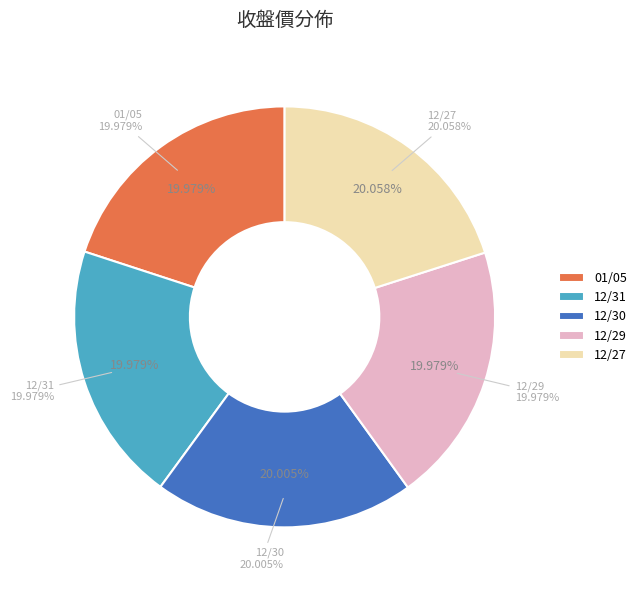

Which slice is the largest?

12/27